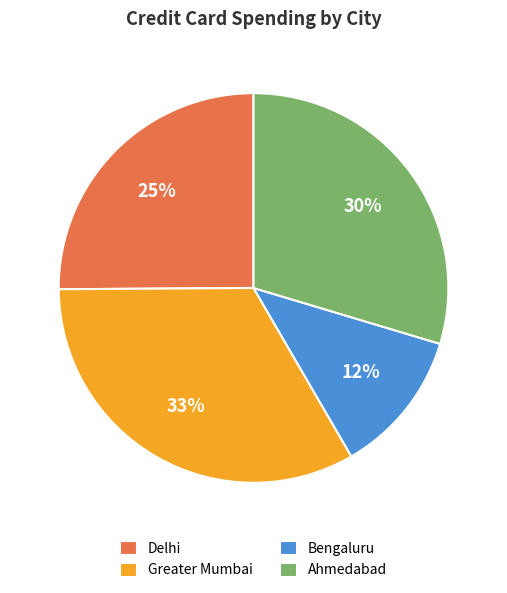

Rank the categories by value from lowest to highest.

Bengaluru, Delhi, Ahmedabad, Greater Mumbai